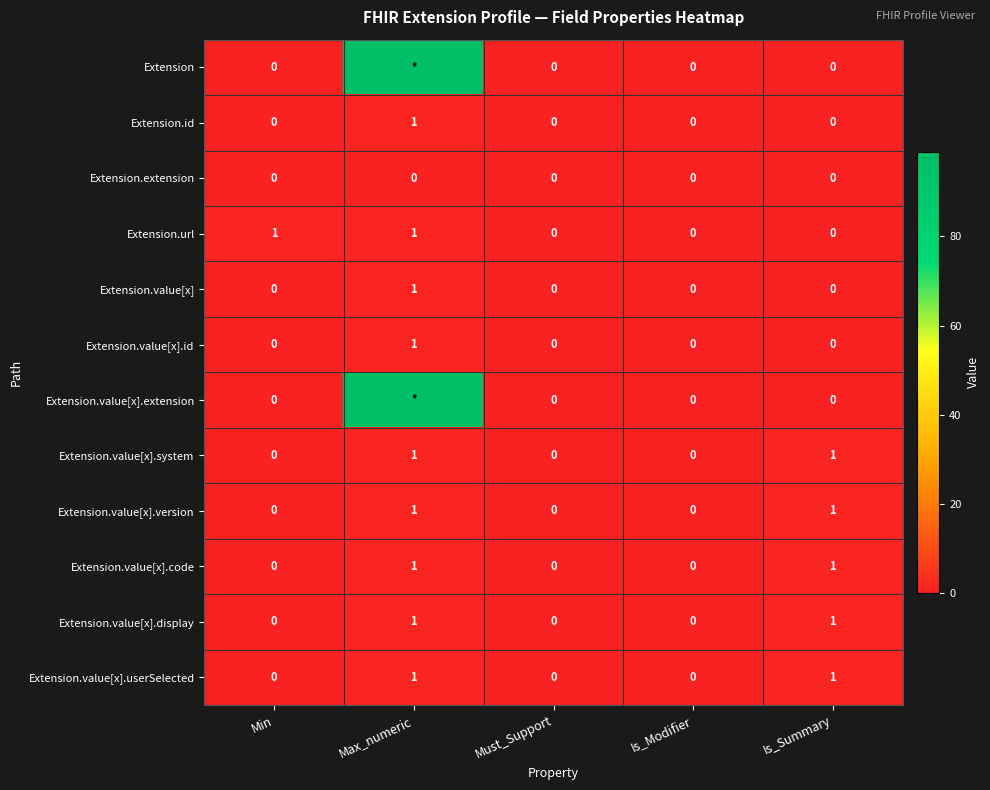

At how many categories does at least one series exceed 79?

1